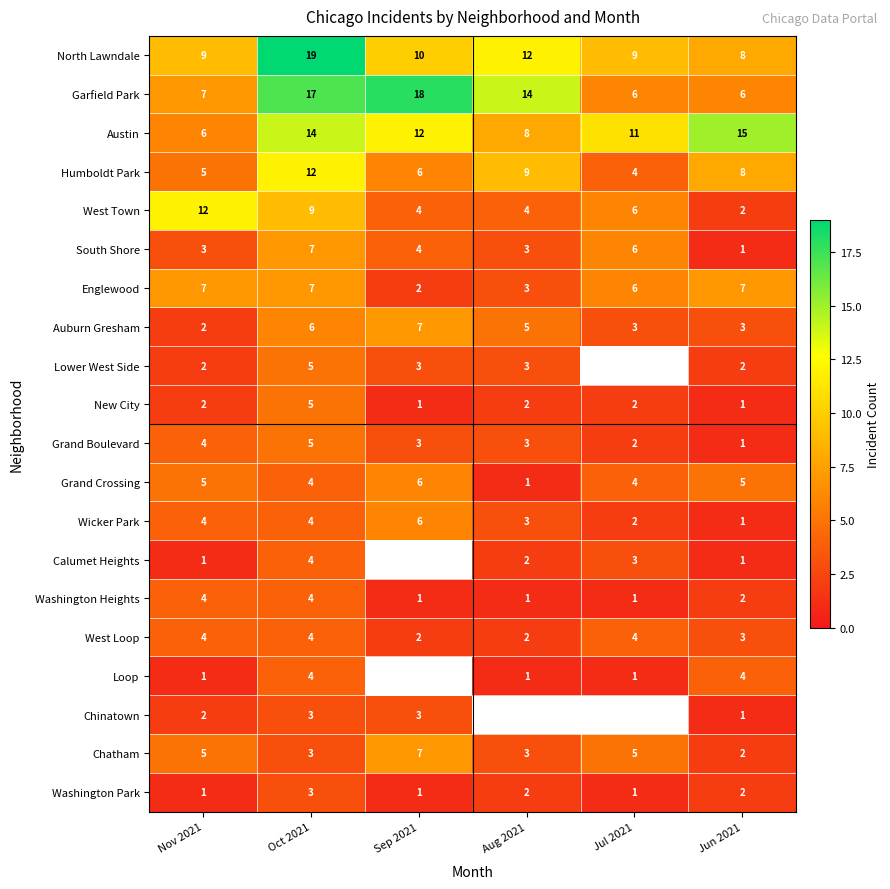

Count the number of categories in the chart.

6